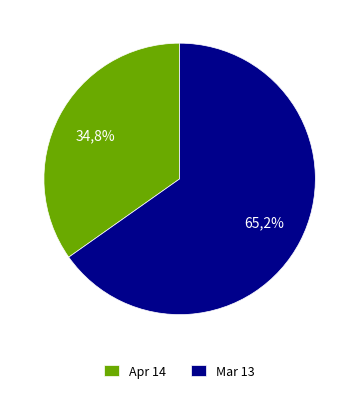

What is the ratio of the value at Apr 14 to the value at Mar 13?

0.5